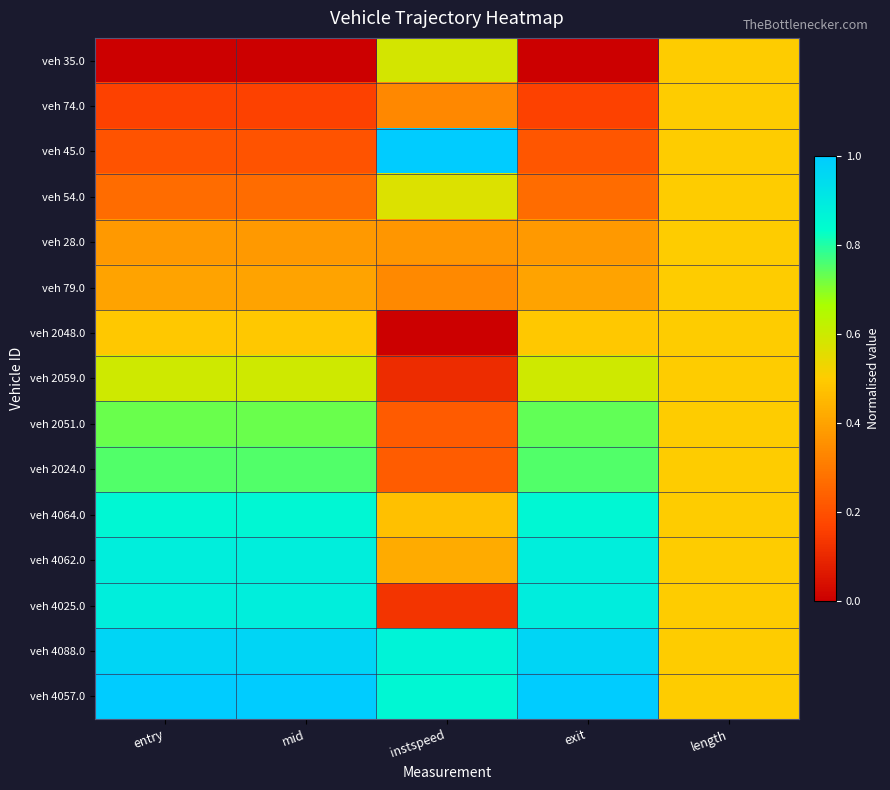

Which series has the widest spread of values?

veh 45.0